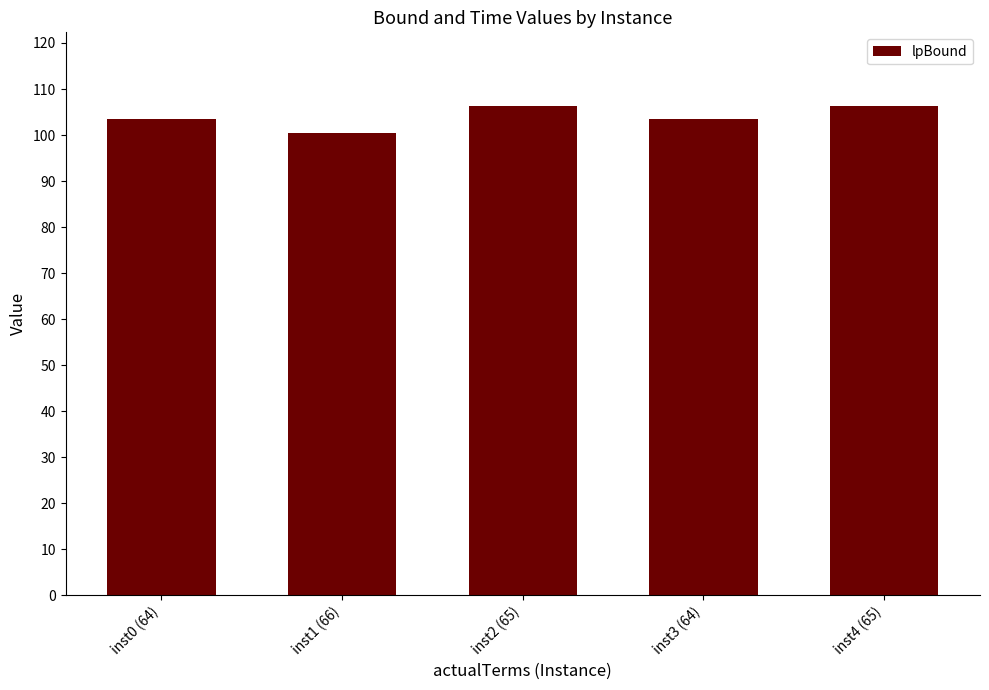

What value does the data have at inst0 (64)?

103.4